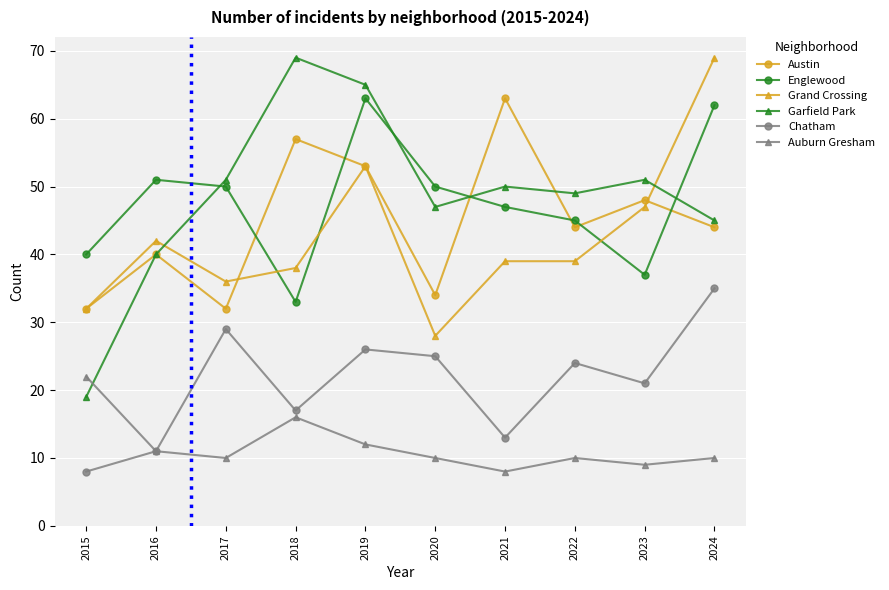

What is the spread (max minus min) of values at 2015?

32